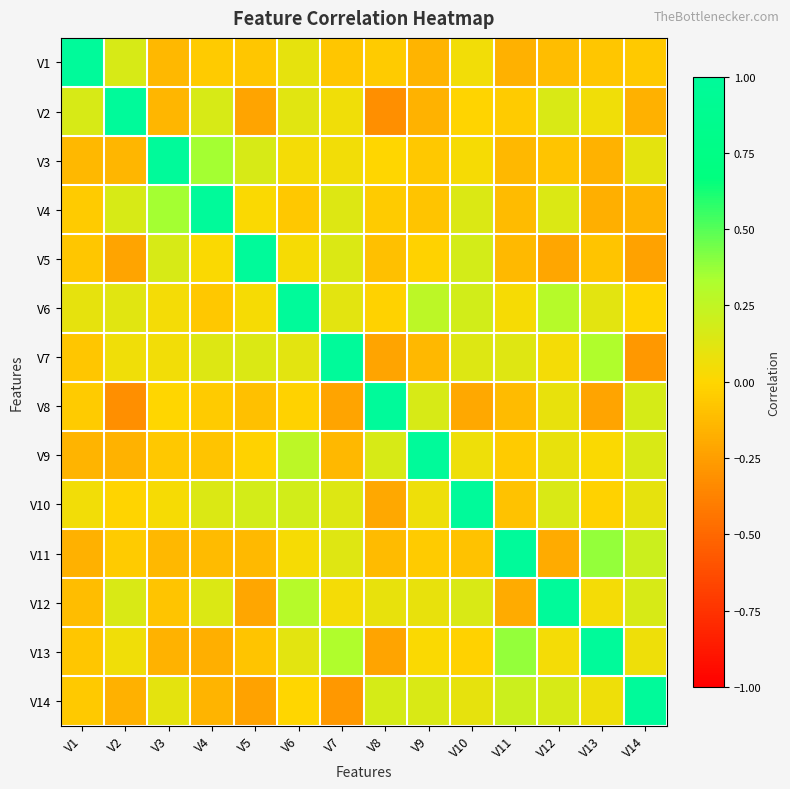

What is the spread (max minus min) of values at V5?

1.2